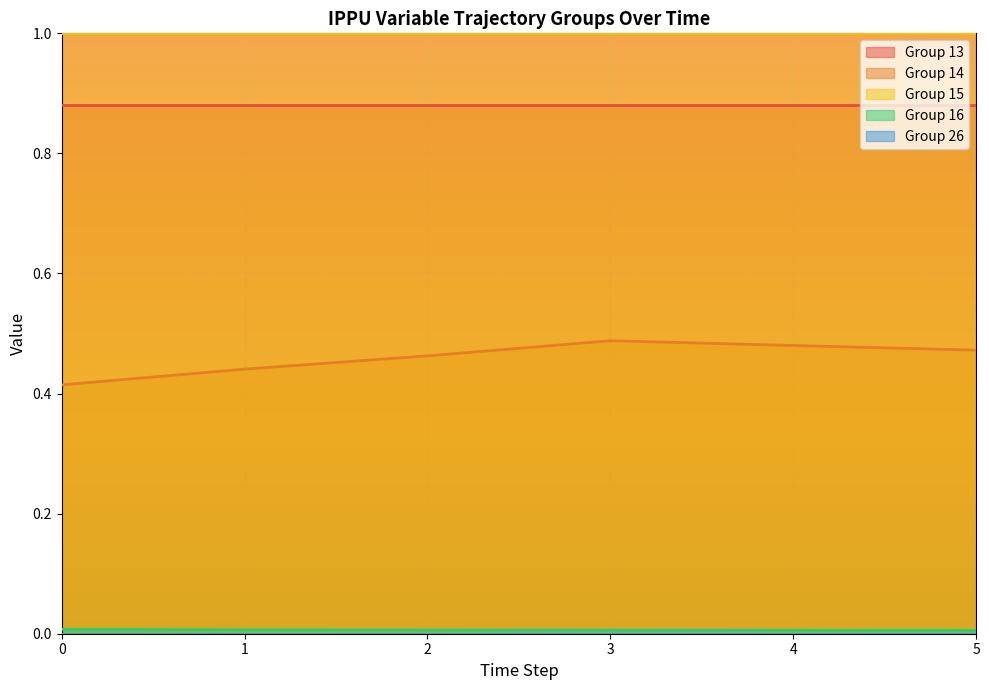

True or false: 13 and 26 intersect in this chart.

False